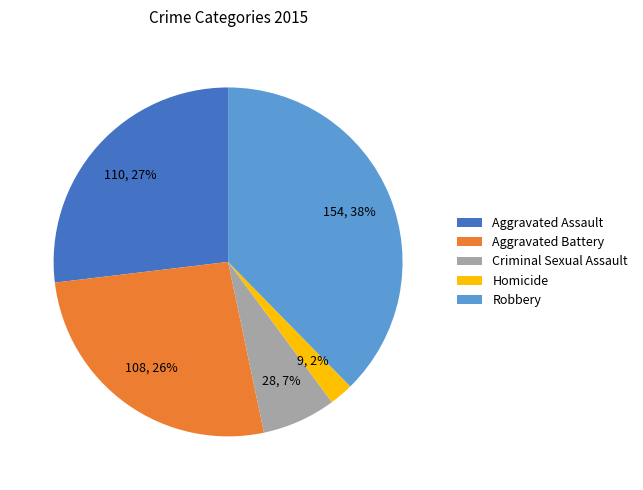

Between Aggravated Battery and Robbery, which is larger?

Robbery